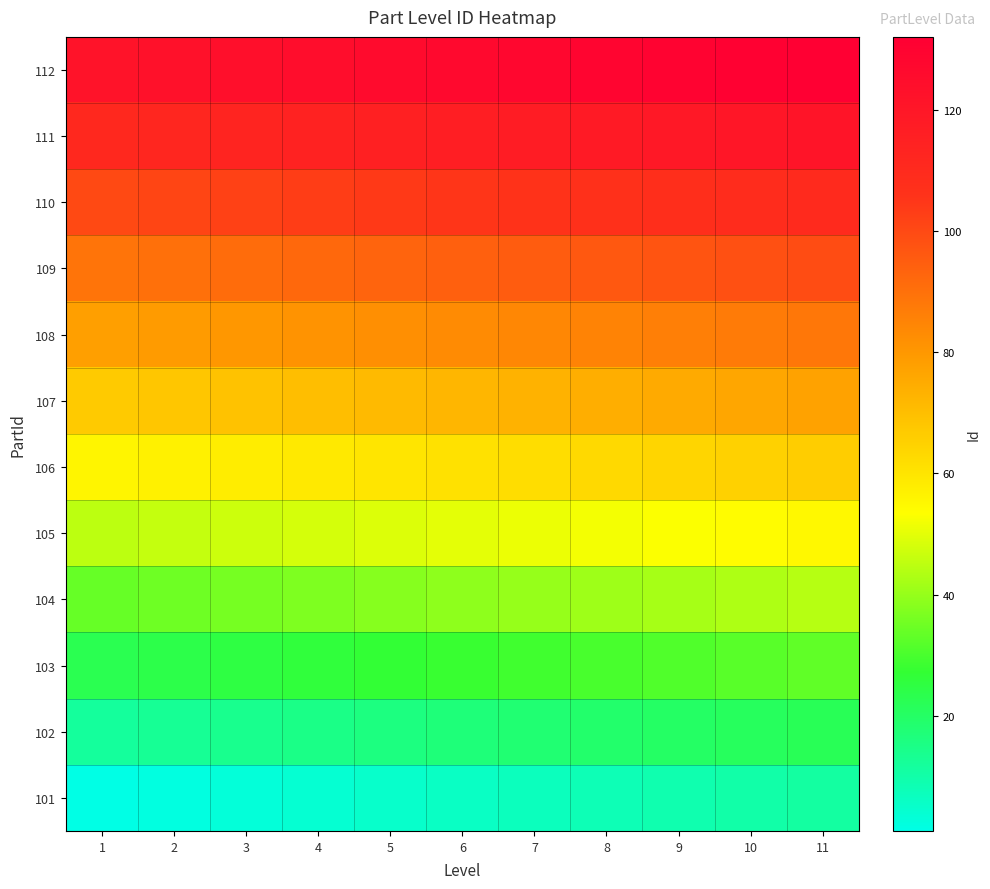

At how many categories does at least one series exceed 35?

11